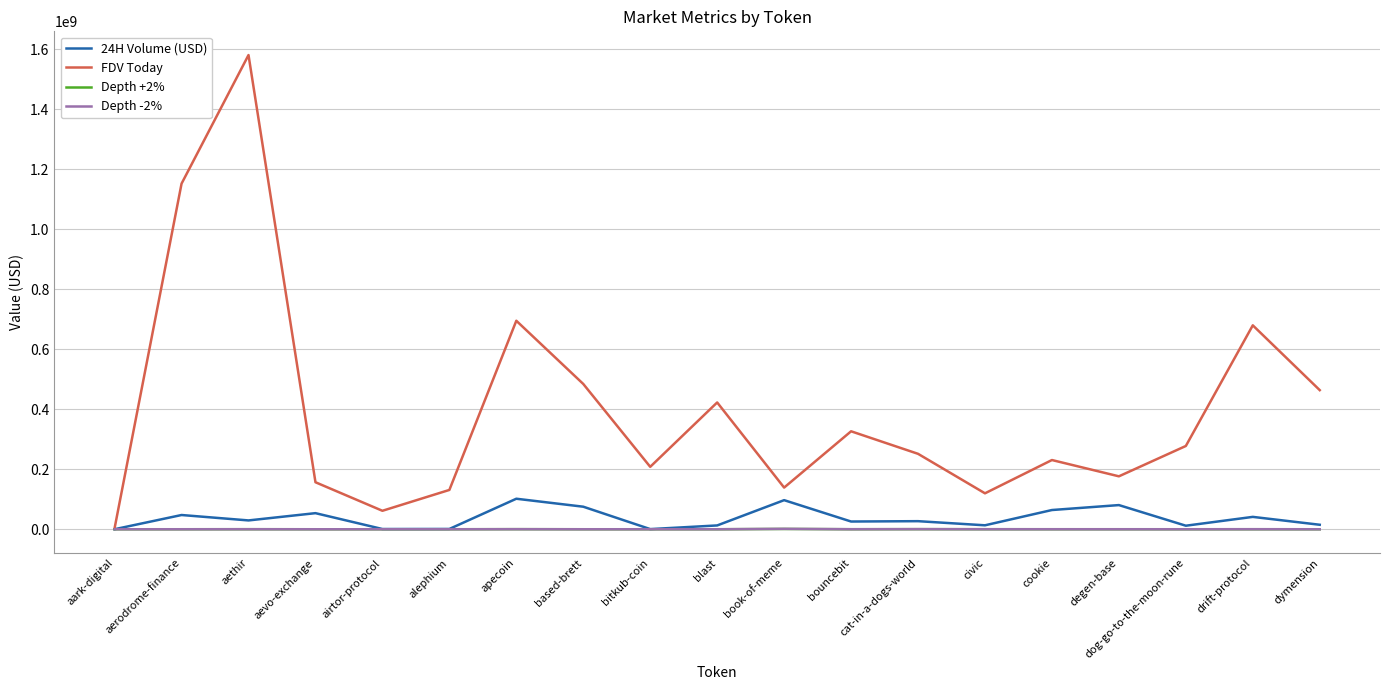

What is the approximate value of 24H Volume (USD) at based-brett?

75138017.0